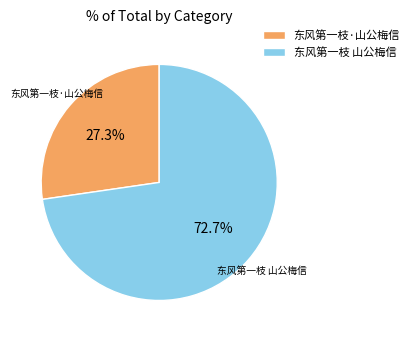

Rank the categories by value from lowest to highest.

东风第一枝·山公梅信, 东风第一枝 山公梅信